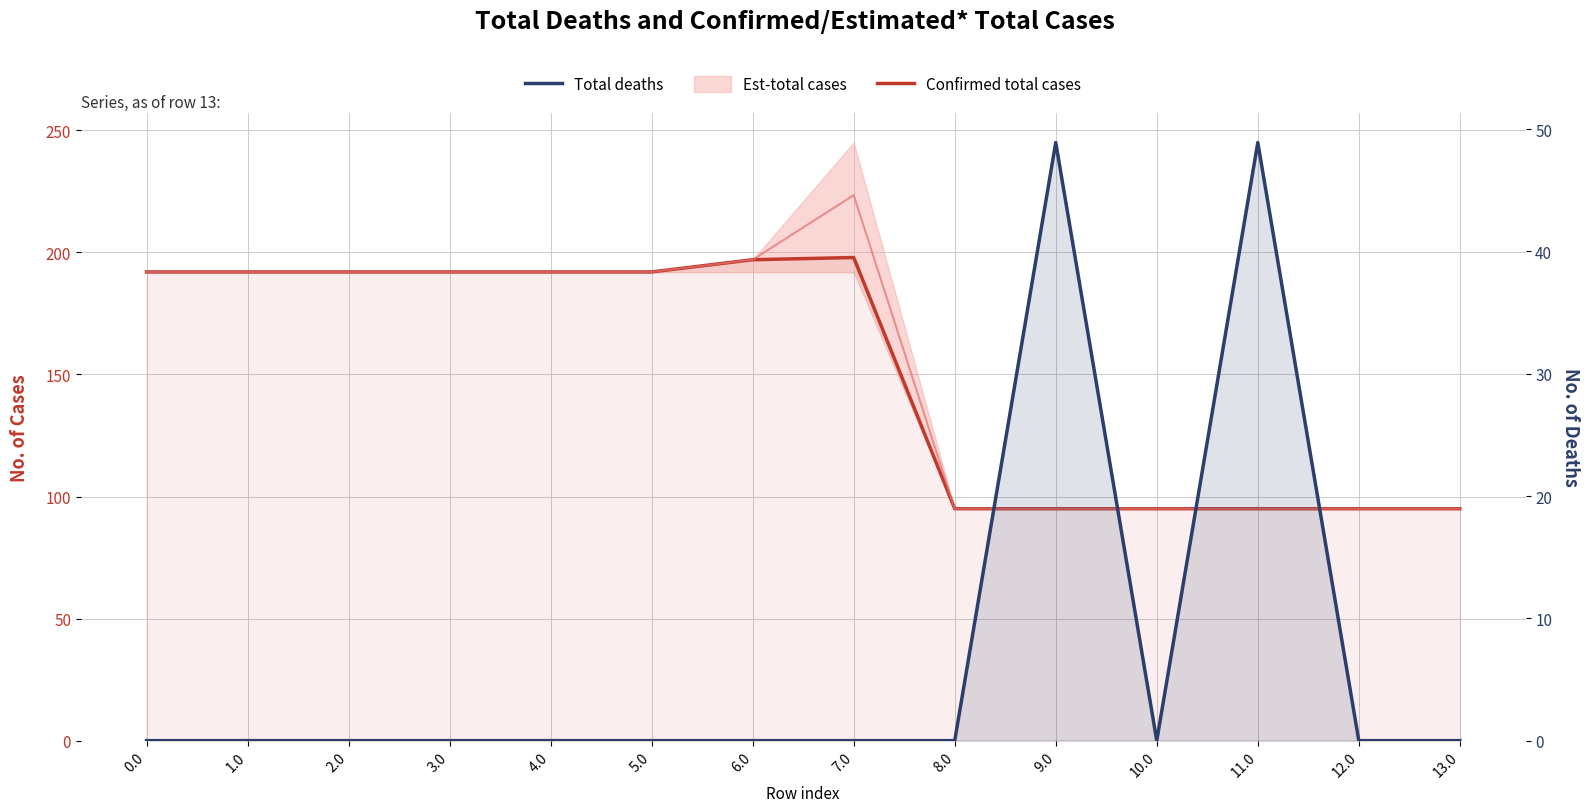

Which series has the largest range (max minus min)?

col_14 (est mid)